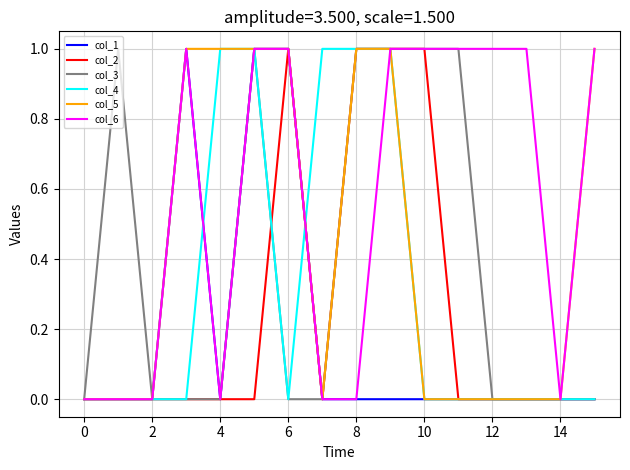

Rank the series by their average value, from lowest to highest.

col_1, col_2, col_4, col_3, col_5, col_6